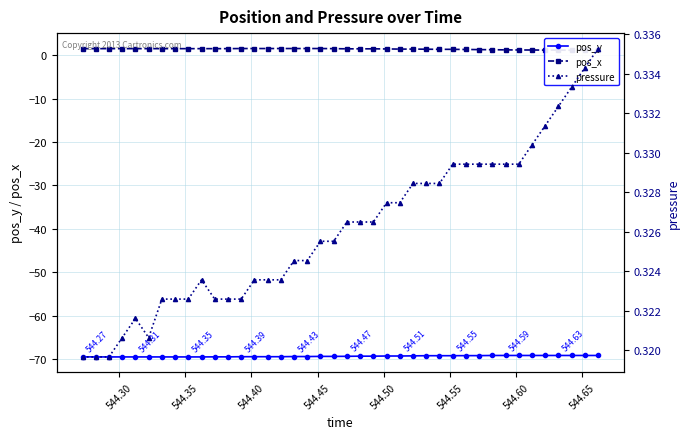

How many series are shown in this chart?

3